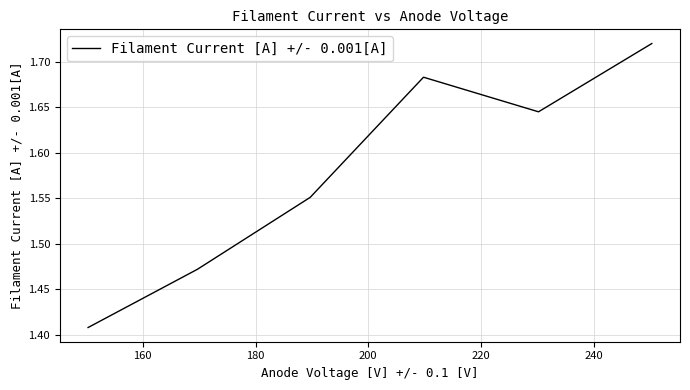

How many interior local peaks (higher than both neighbors) does the data have?

1